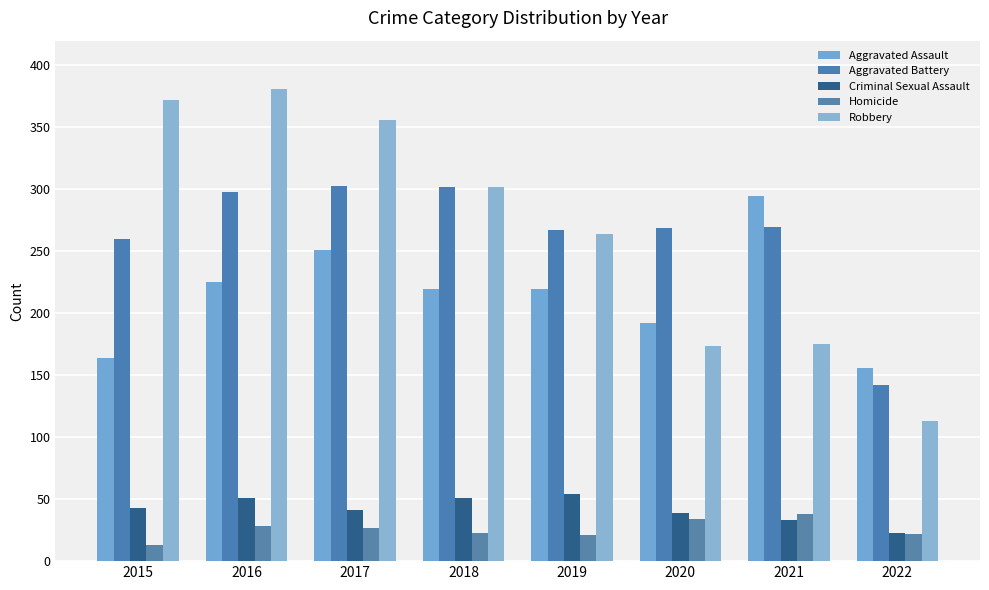

True or false: Robbery has a value of 593 at 2016.

False